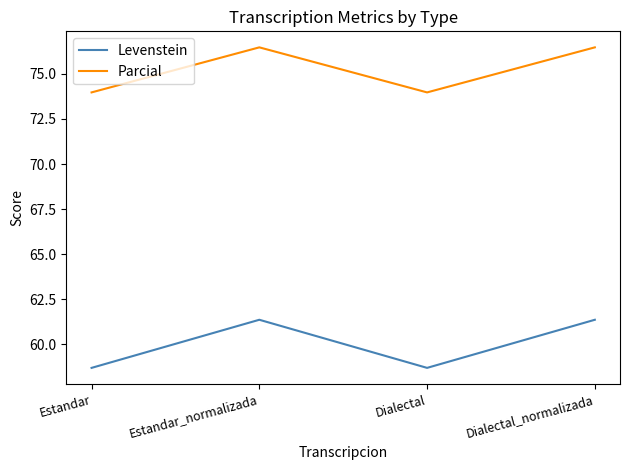

What is the difference between the second highest and second lowest values in the Levenstein series?

2.7